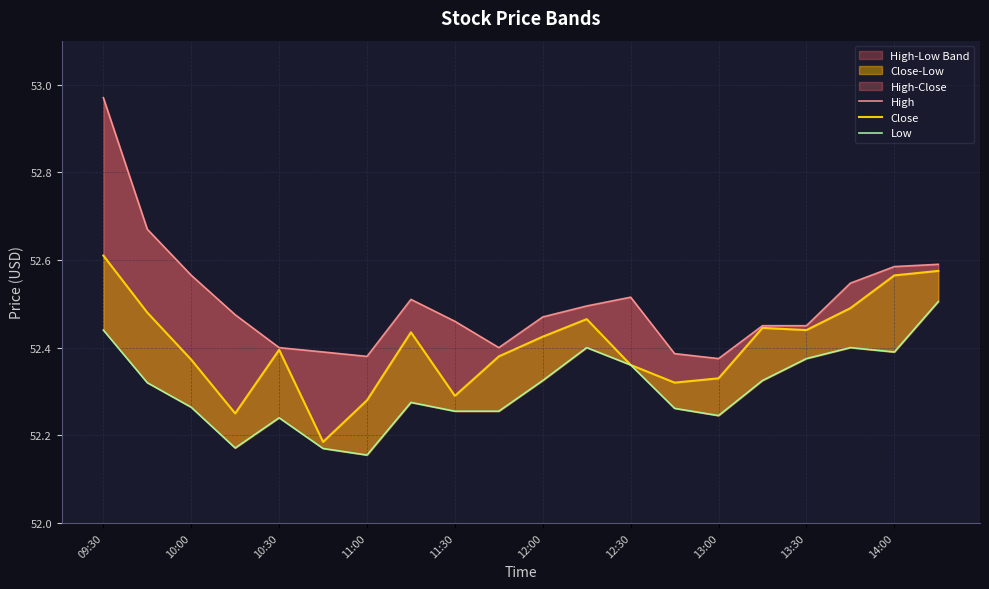

Between 11 and 15, which is larger?

11